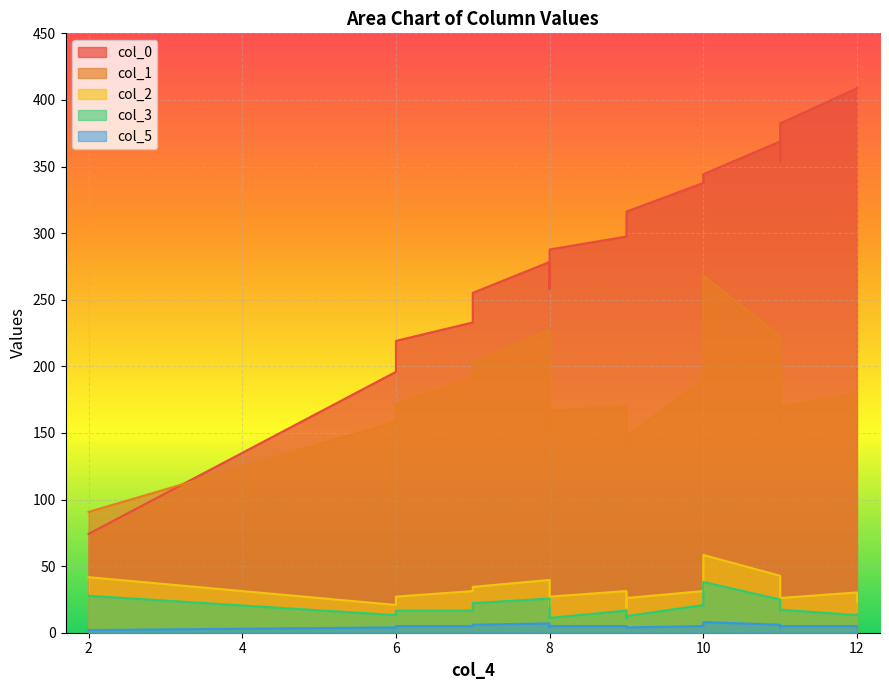

List the labels in order of col_1 value, smallest first.

2, 9, 9, 8, 8, 12, 11, 6, 6, 8, 11, 9, 6, 12, 10, 7, 7, 11, 8, 10